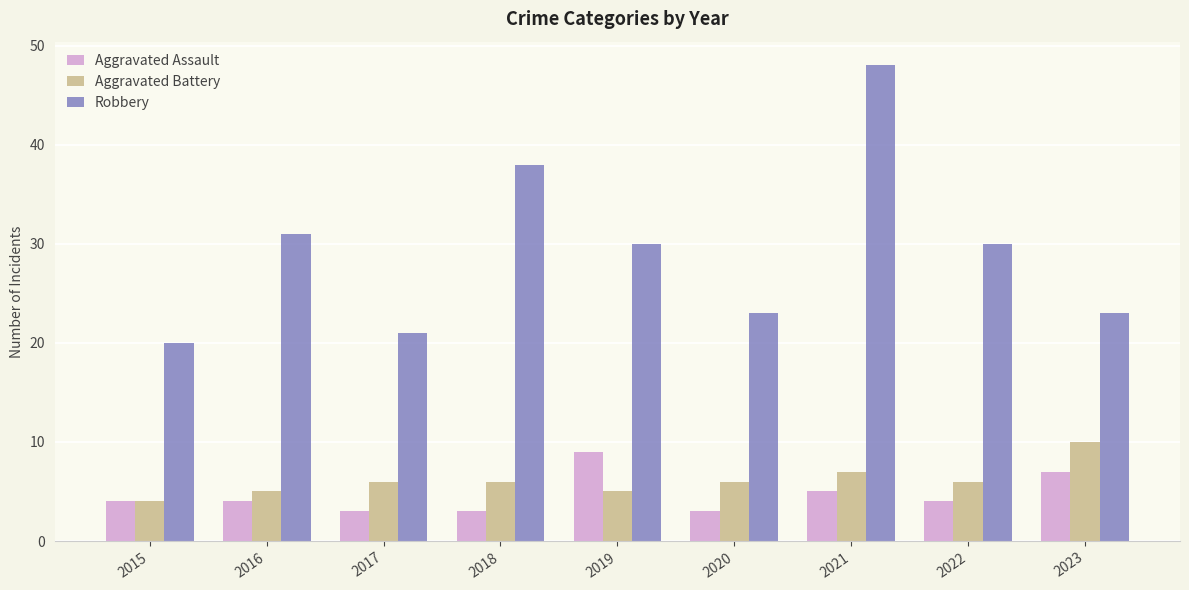

Reading left to right, transcribe all the data shown in this chart.

Aggravated Assault: 2015=4	2016=4	2017=3	2018=3	2019=9	2020=3	2021=5	2022=4	2023=7
Aggravated Battery: 2015=4	2016=5	2017=6	2018=6	2019=5	2020=6	2021=7	2022=6	2023=10
Robbery: 2015=20	2016=31	2017=21	2018=38	2019=30	2020=23	2021=48	2022=30	2023=23